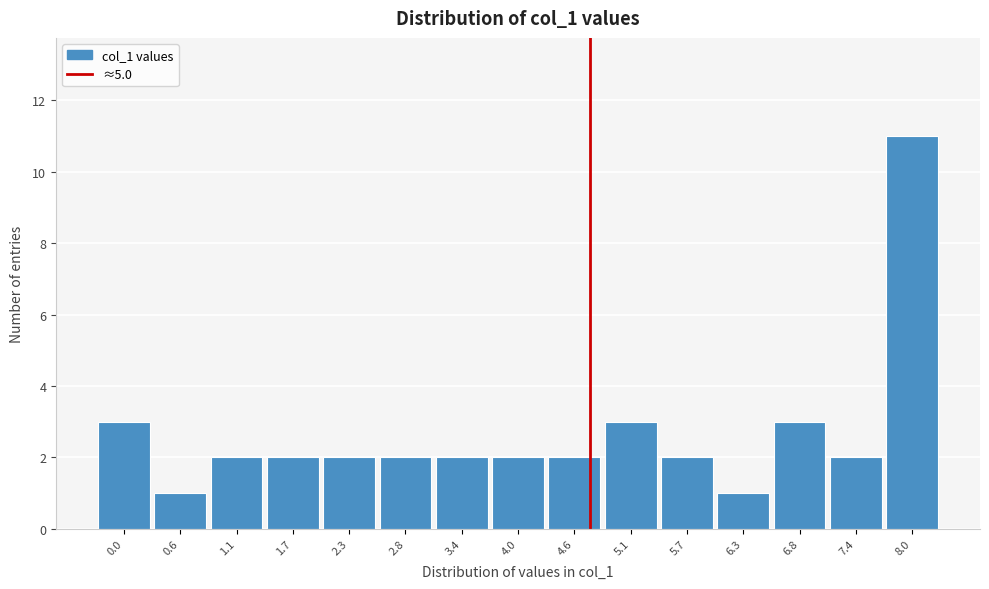

Reading left to right, list all the values displayed in this chart.

0.0=3	0.6=1	1.1=2	1.7=2	2.3=2	2.8=2	3.4=2	4.0=2	4.6=2	5.1=3	5.7=2	6.3=1	6.8=3	7.4=2	8.0=11